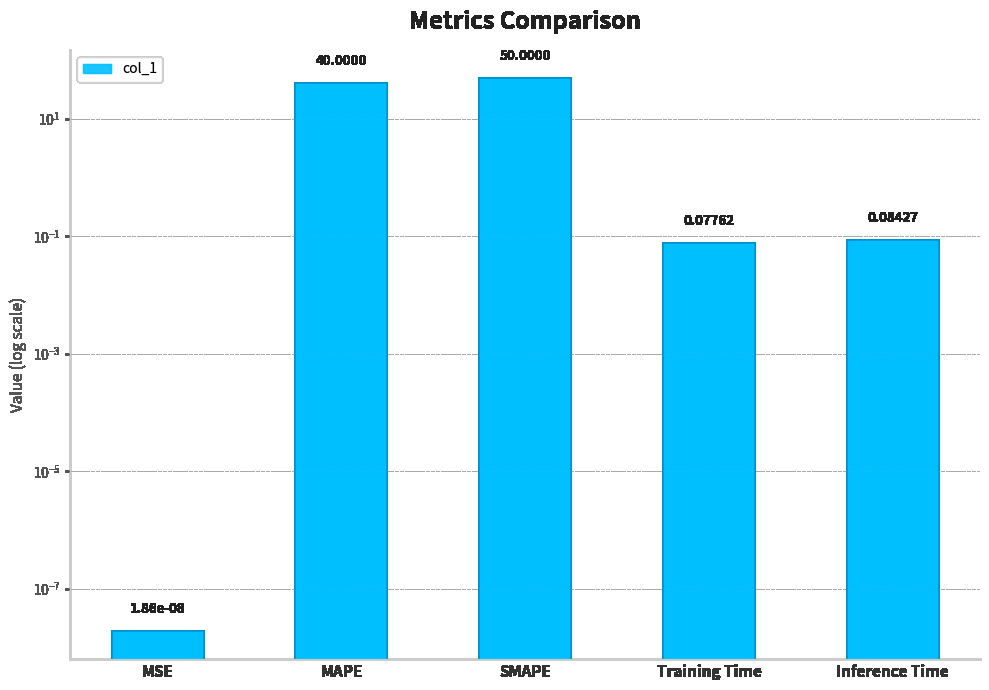

What is the sum of all values?

90.2